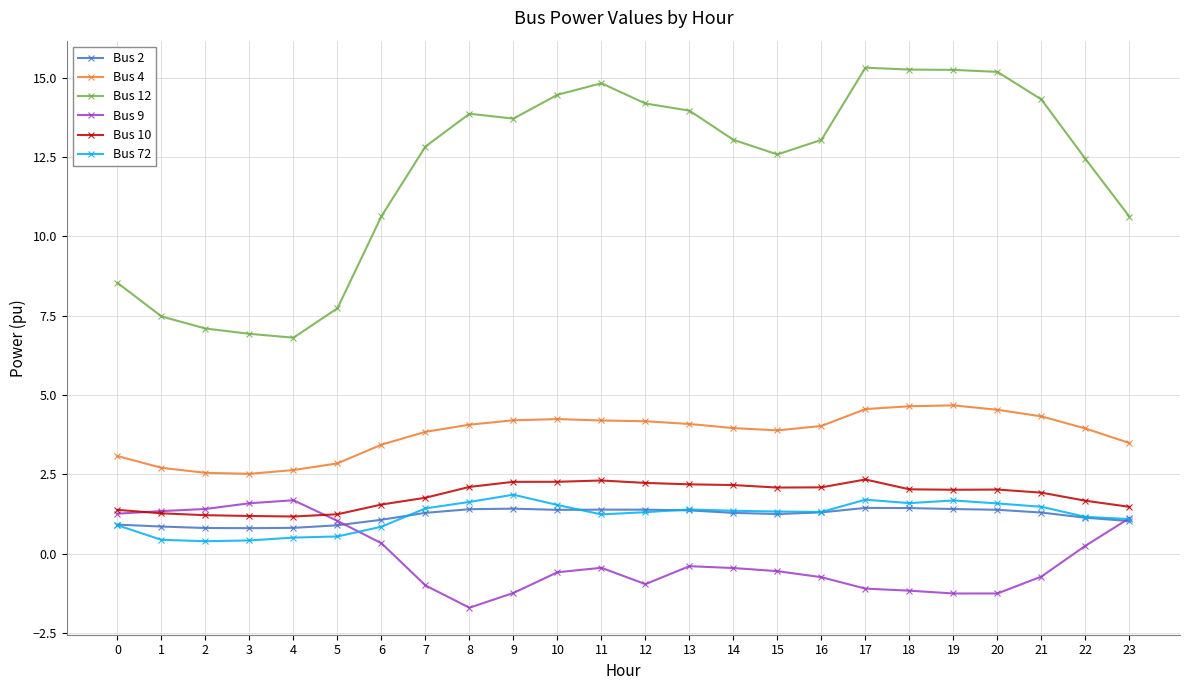

What is the spread (max minus min) of values at 6?

10.3